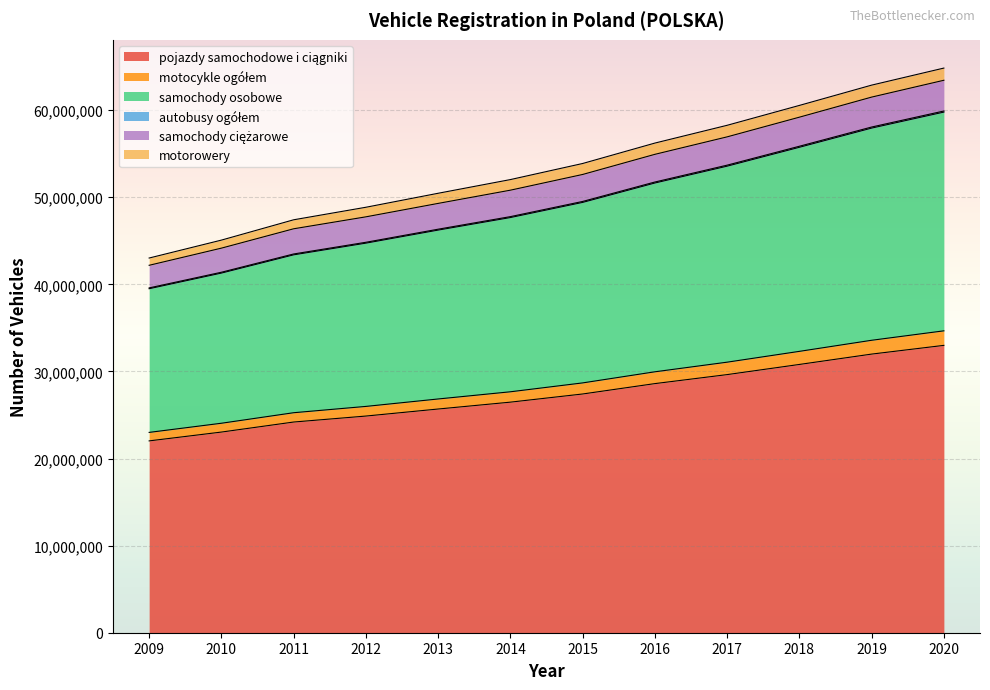

True or false: pojazdy samochodowe i ciągniki and motocykle ogółem cross at least once.

False